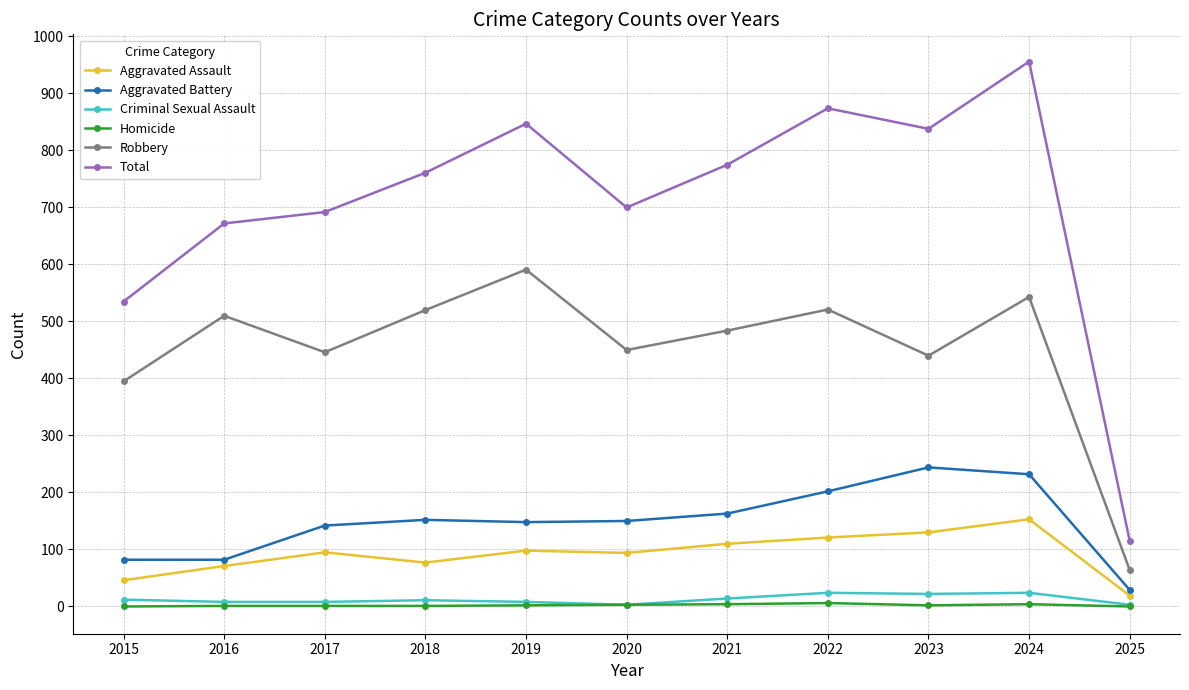

At which label does Total reach its minimum?

2025